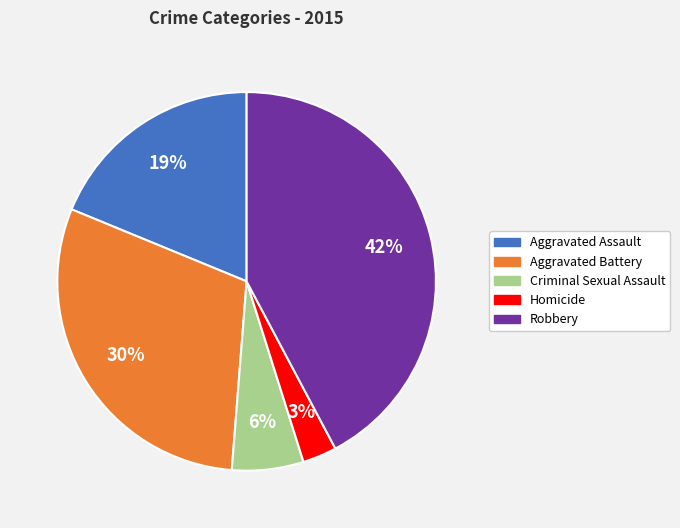

To the nearest percent, what portion does Aggravated Assault represent?

19%